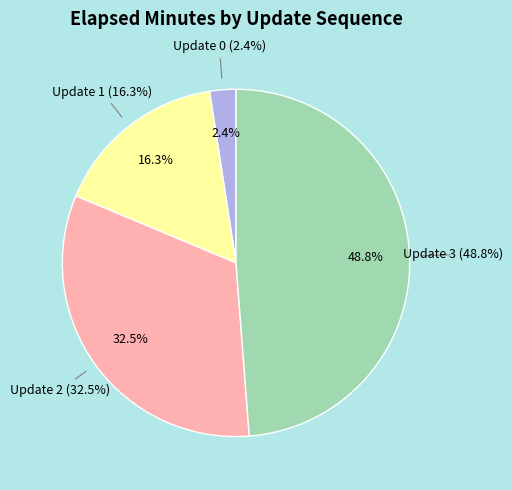

How many slices are in this pie chart?

4